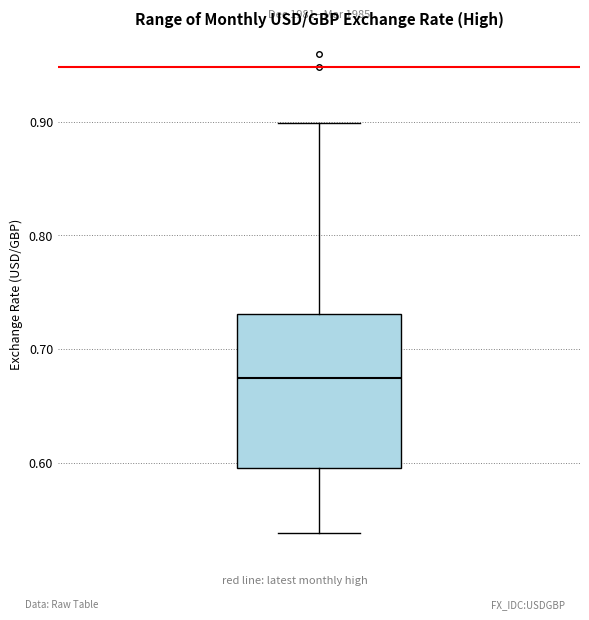

Where does the median line of the box sit on the y-axis? The values are not printed on the chart, so give them approximately, as read against the axis.

0.67